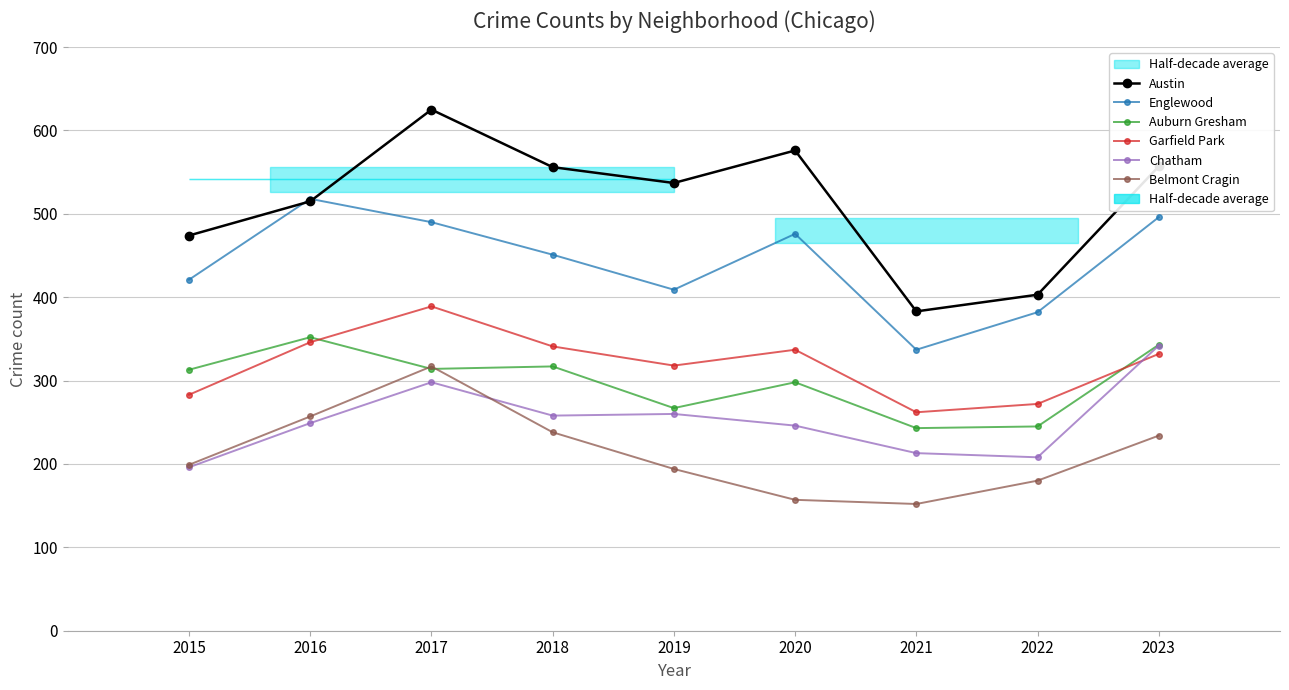

At which category does Belmont Cragin reach its first local peak?

2017